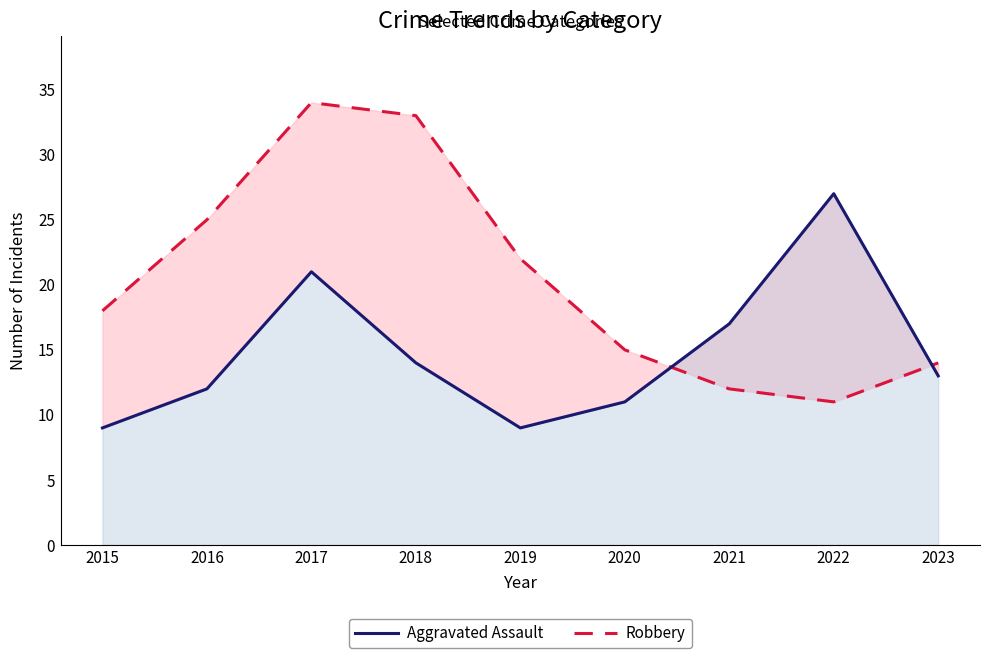

At which category does Robbery reach its first local valley?

2022